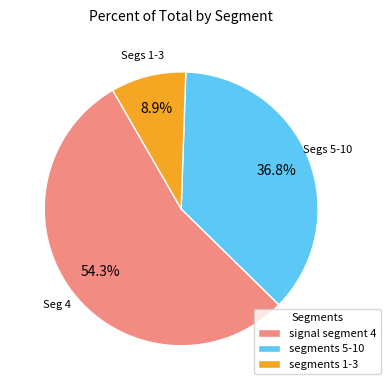

Approximately how many times larger is the value at segments 5-10 compared to segments 1-3?

4.1